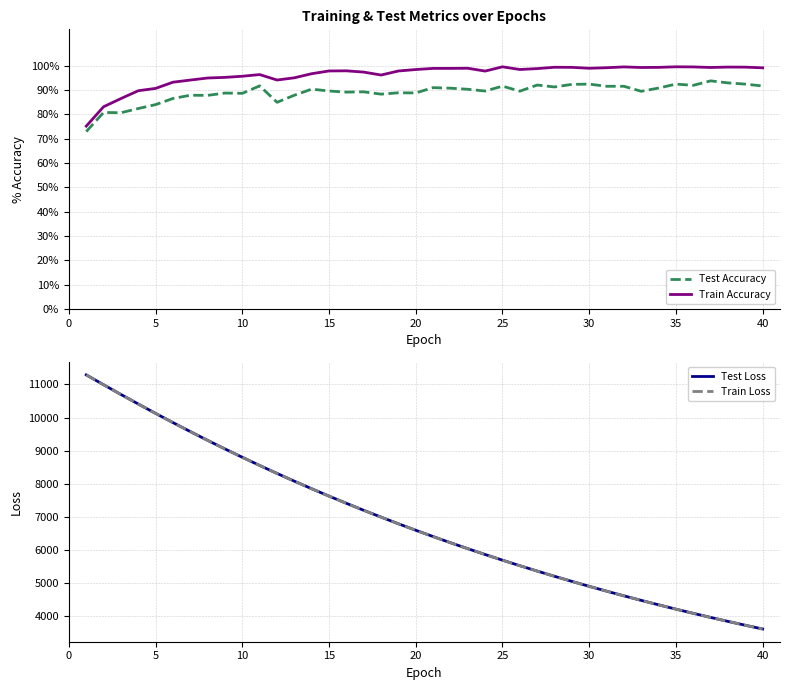

The Test Accuracy series shows 117.3 at 15. True or false?

False